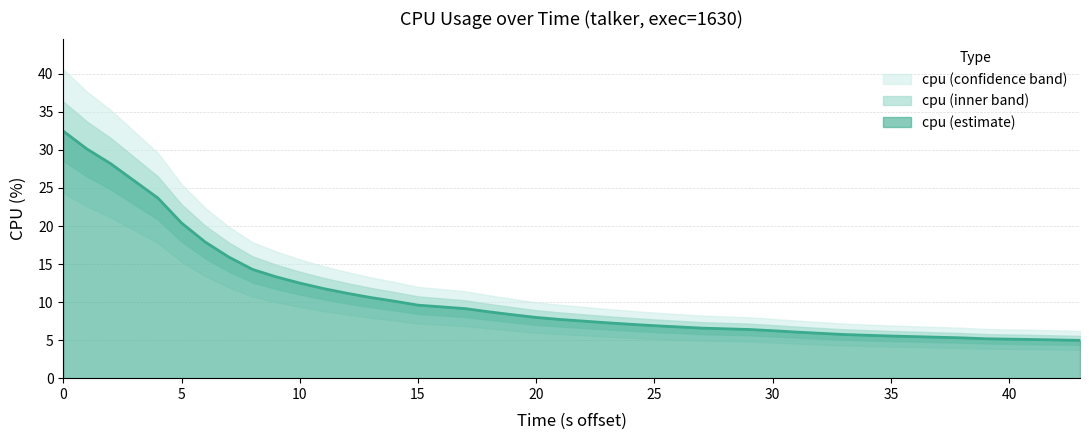

What is the minimum value for cpu (estimate)?

5.0